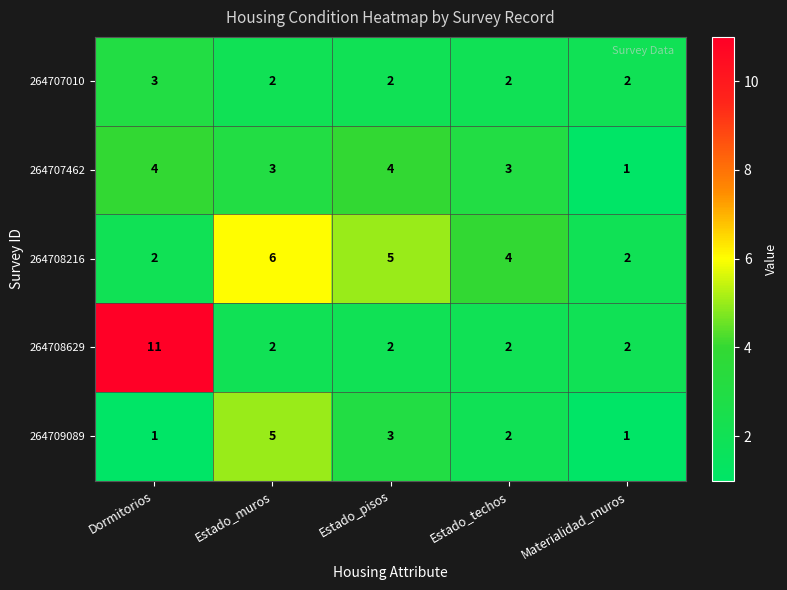

Reading right to left, transcribe all the data shown in this chart.

264707010: 2	2	2	2	3
264707462: 1	3	4	3	4
264708216: 2	4	5	6	2
264708629: 2	2	2	2	11
264709089: 1	2	3	5	1